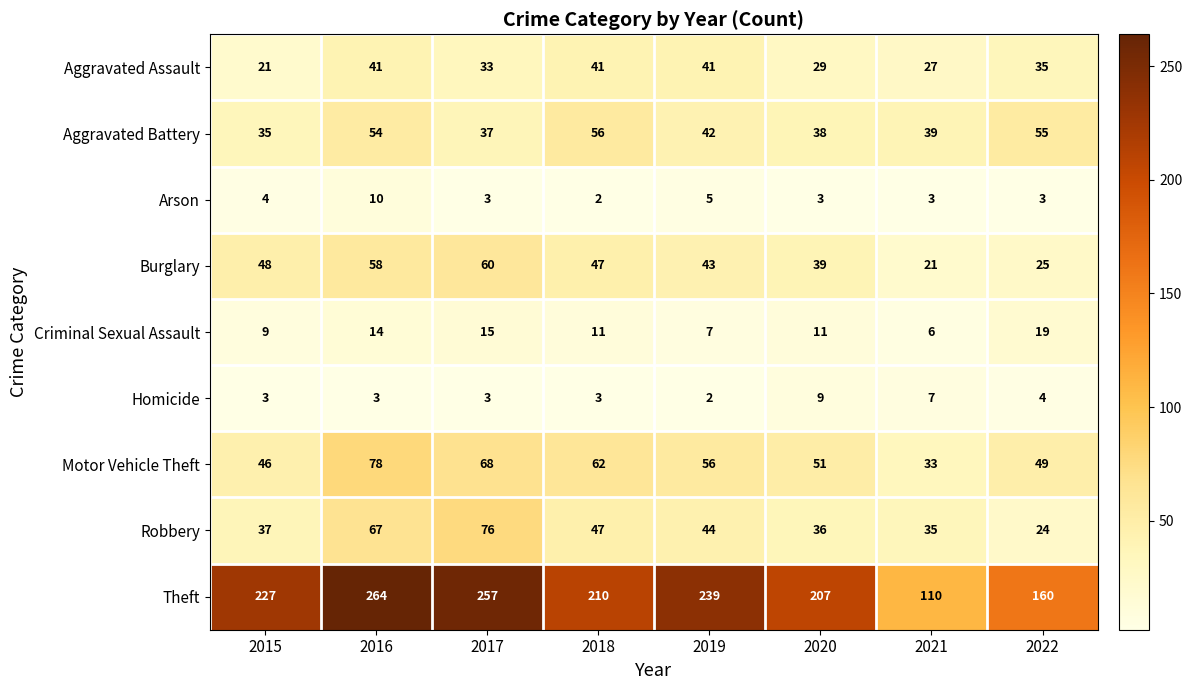

Which series has the largest total across all categories?

Theft